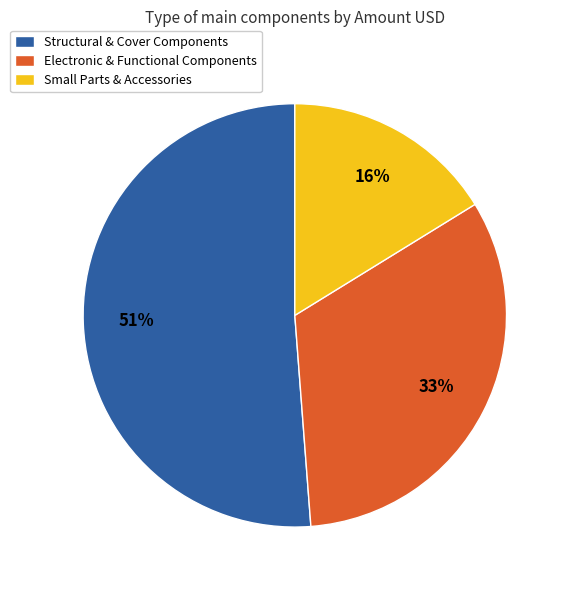

True or false: Small Parts & Accessories accounts for 27% of the total.

False